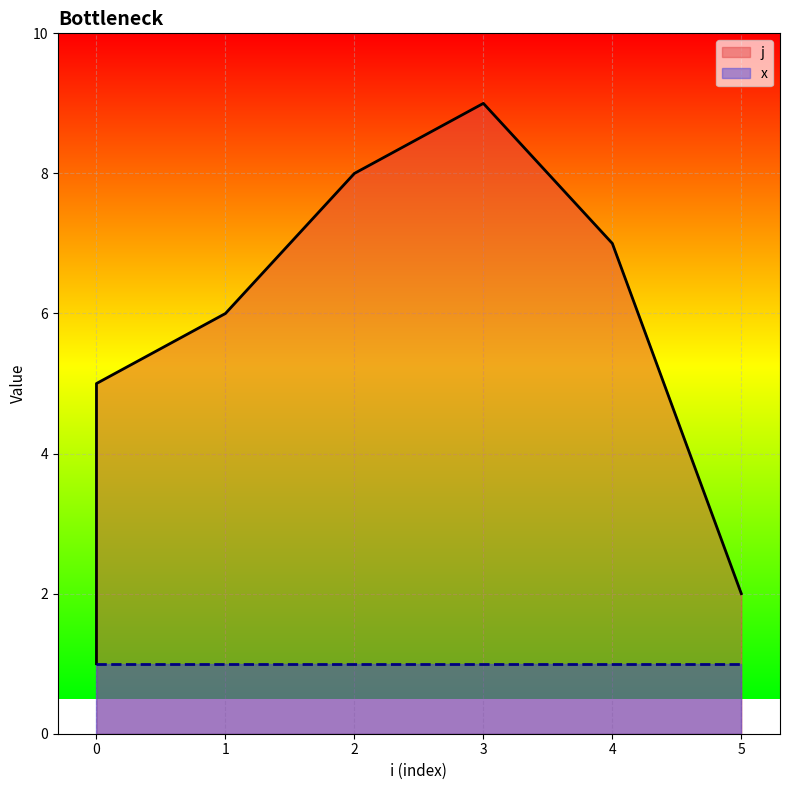

The chart shows a value of 1 at 5. True or false?

False